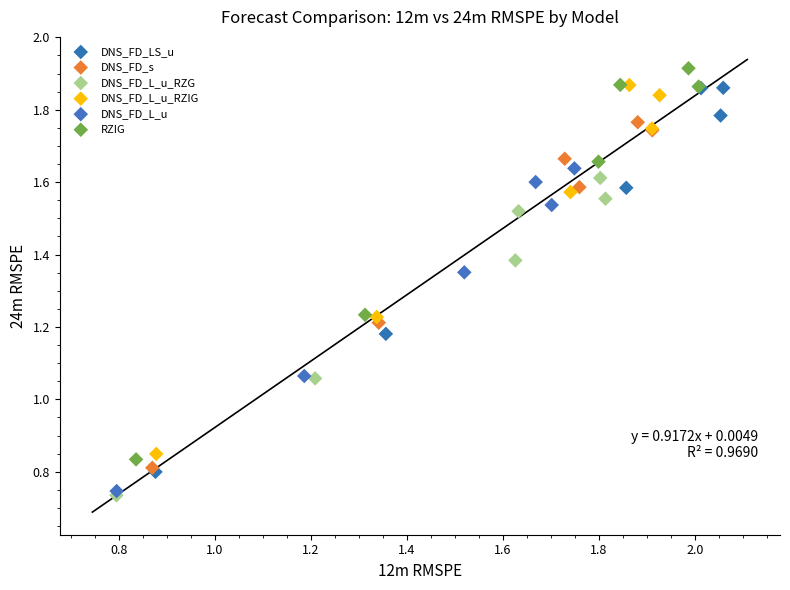

What are all the series names shown in the legend?

DNS_FD_LS_u, DNS_FD_s, DNS_FD_L_u_RZG, DNS_FD_L_u_RZIG, DNS_FD_L_u, RZIG